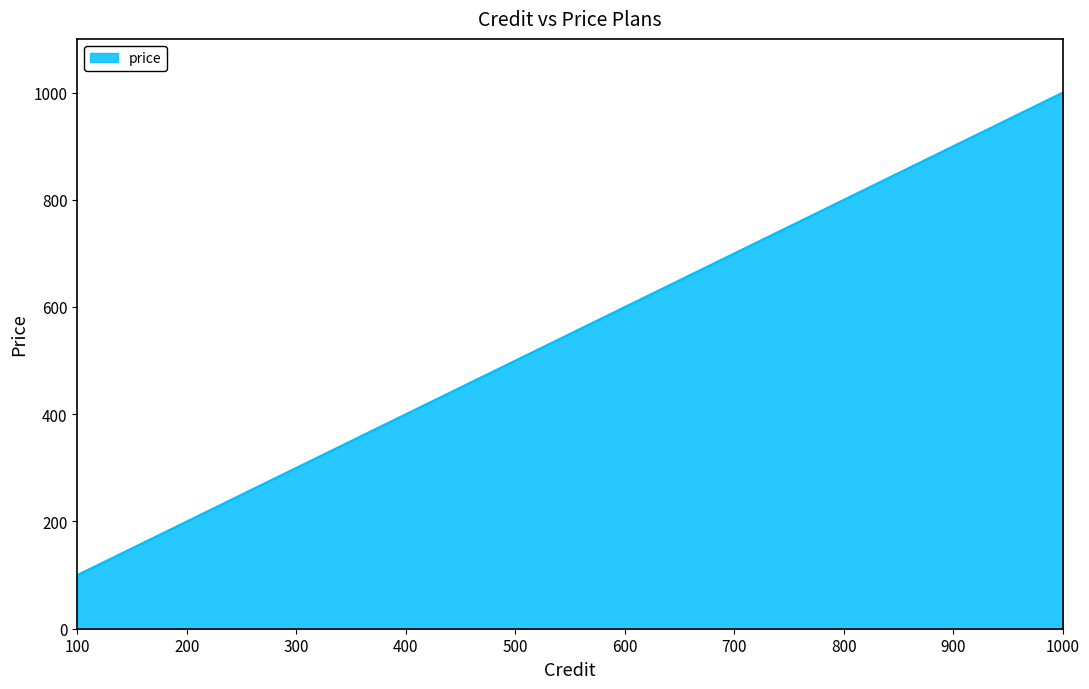

Which category has the lowest value across all series?

100